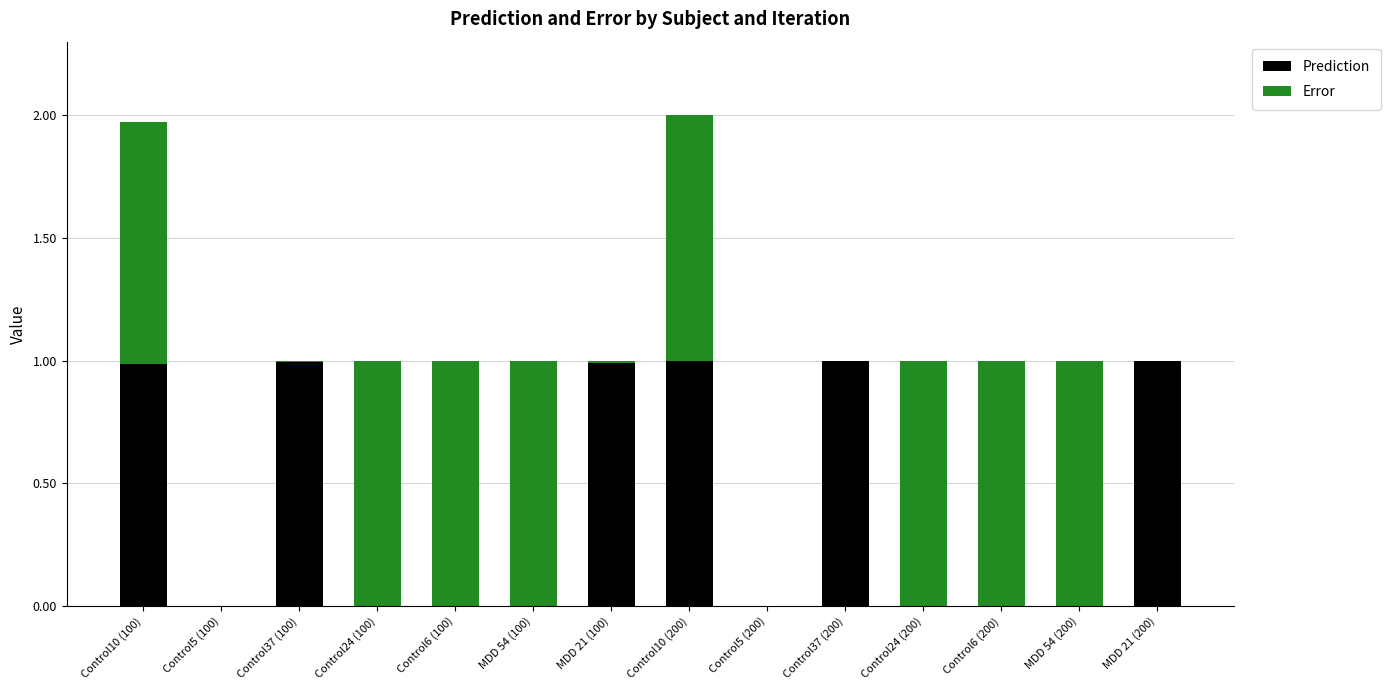

What is the sum of all Prediction values?

6.0